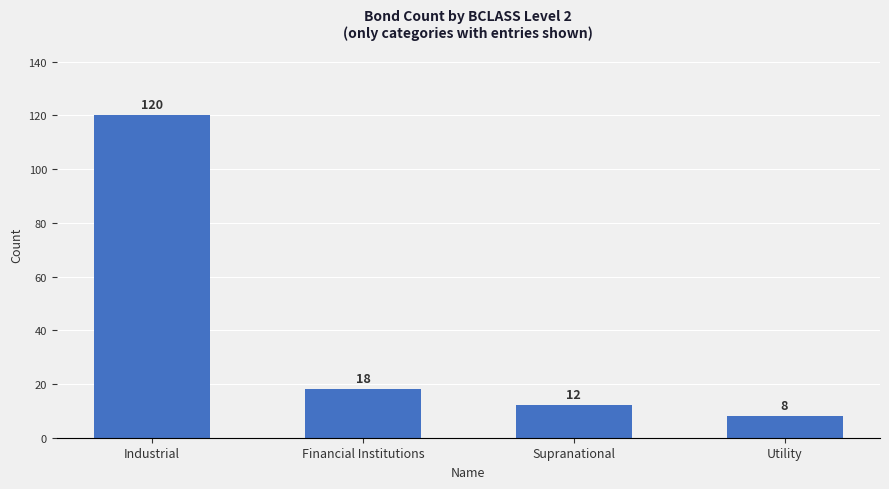

What is the label of the 1st bar from the right?

Utility